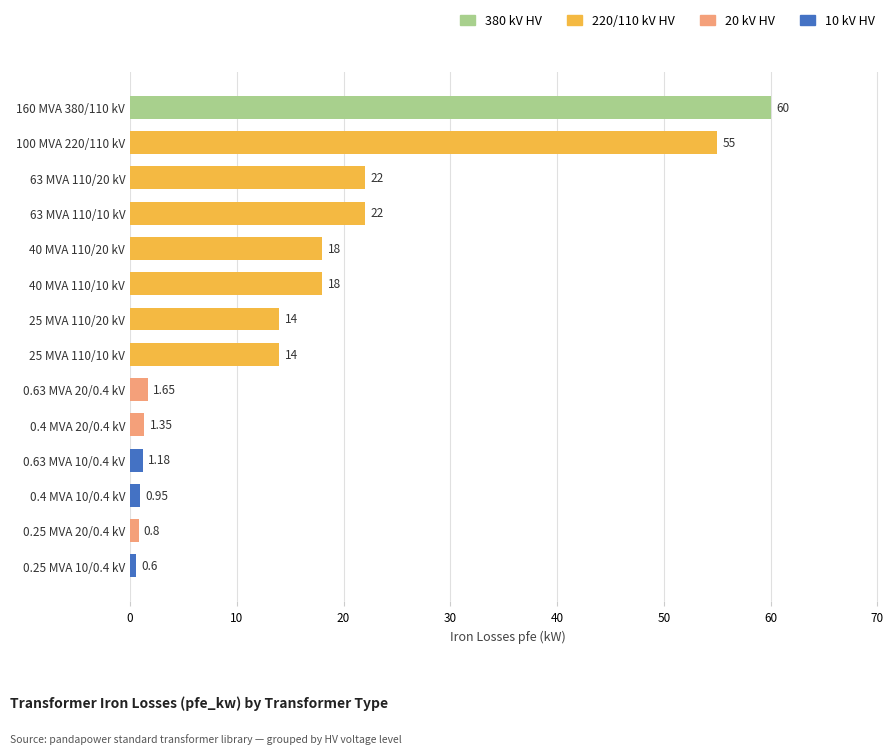

What is the average value?

16.4